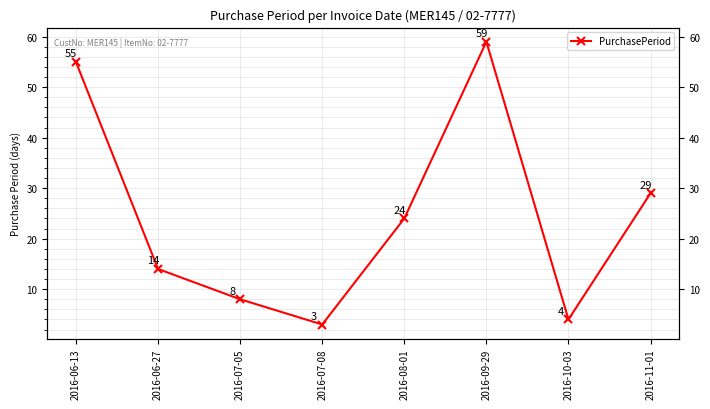

What is the greatest value displayed?

59